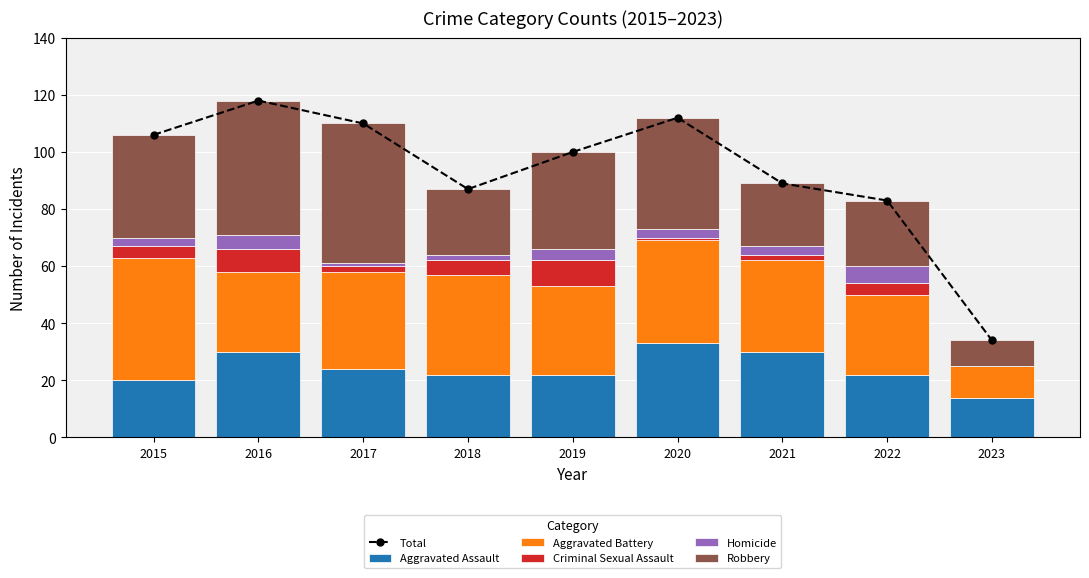

What is the average value of the Total series?

93